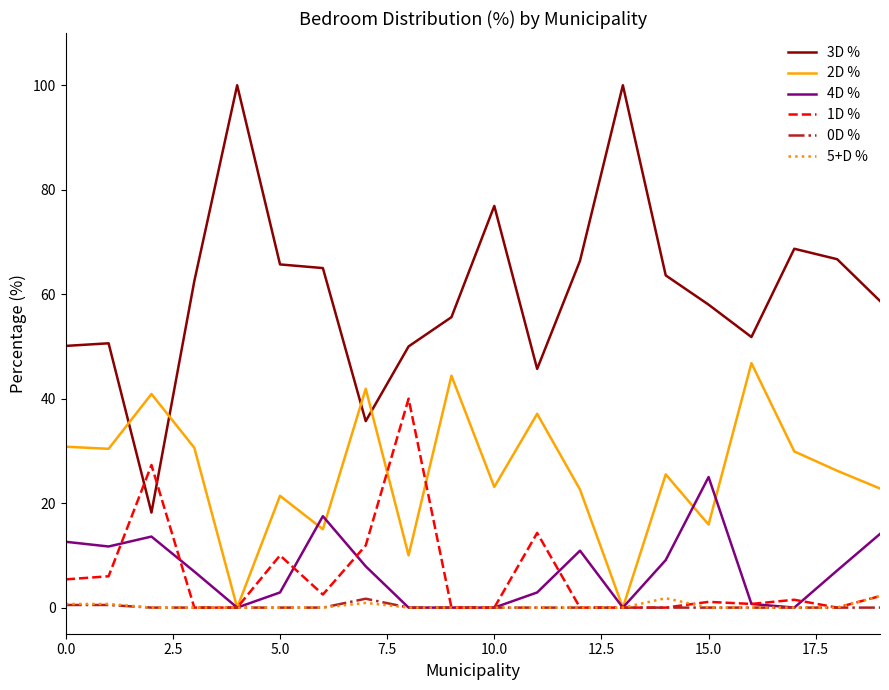

True or false: 4D % and 3D % intersect in this chart.

False